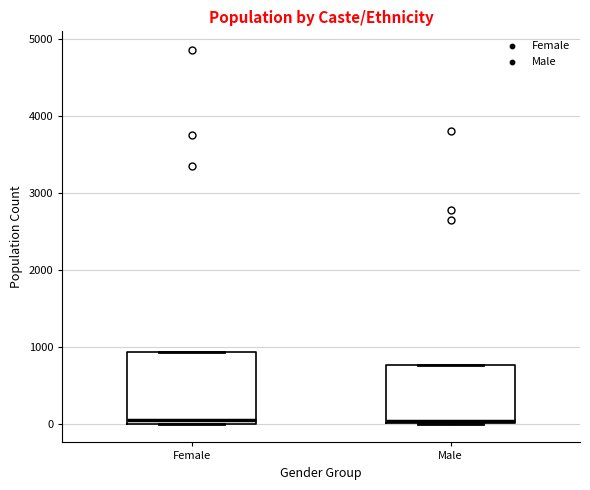

Reading left to right, transcribe this box plot: for each box, give where its median line is, the range the box spans, and where its two whiskers end, as read against the y-axis. The values are not printed on the chart, so give them approximately, as read against the axis.

Female: median 100, box 0 to 900, whiskers 0 to 900
Male: median 0 (just above the box's lower edge), box 0 to 800, whiskers 0 to 800